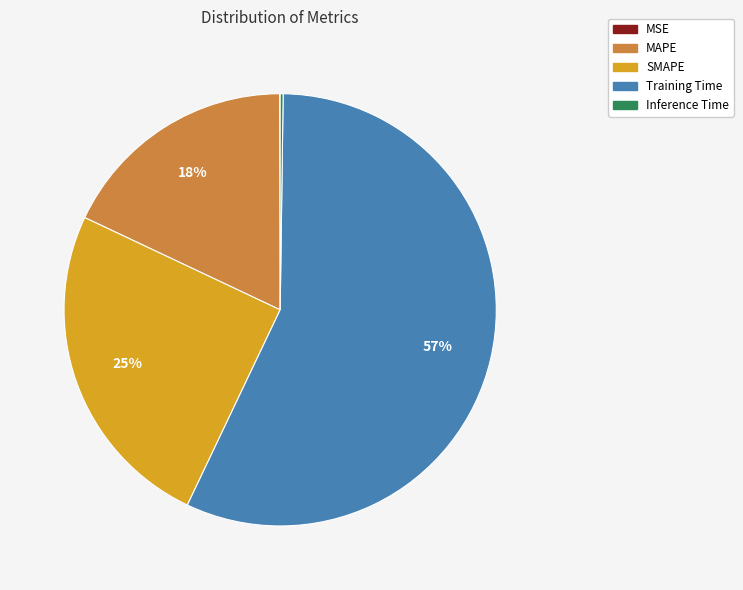

To the nearest percent, what percentage of the pie is Training Time?

57%